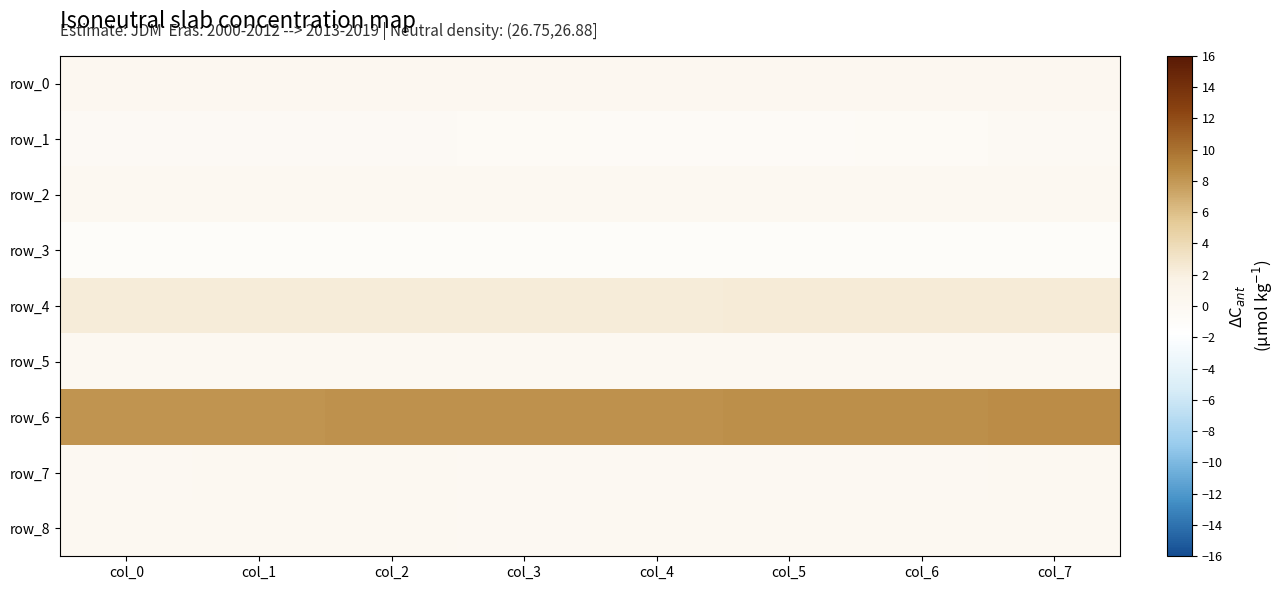

Reading left to right, list all the values displayed in this chart.

row_0: col_0=0.3	col_1=0.2	col_2=0.3	col_3=0.3	col_4=0.3	col_5=0.3	col_6=0.3	col_7=0.3
row_1: col_0=-0.3	col_1=-0.3	col_2=-0.3	col_3=-0.5	col_4=-0.6	col_5=-0.6	col_6=-0.4	col_7=-0.2
row_2: col_0=0.0	col_1=0.0	col_2=0.0	col_3=0.0	col_4=0.0	col_5=0.0	col_6=0.0	col_7=0.0
row_3: col_0=-1.1	col_1=-1.1	col_2=-1.1	col_3=-1.1	col_4=-1.1	col_5=-1.1	col_6=-1.1	col_7=-1.1
row_4: col_0=2.3	col_1=2.3	col_2=2.3	col_3=2.3	col_4=2.4	col_5=2.4	col_6=2.4	col_7=2.4
row_5: col_0=0.0	col_1=0.0	col_2=0.0	col_3=0.0	col_4=0.0	col_5=0.0	col_6=0.0	col_7=0.0
row_6: col_0=8.2	col_1=8.2	col_2=8.3	col_3=8.3	col_4=8.4	col_5=8.4	col_6=8.4	col_7=8.5
row_7: col_0=-0.0	col_1=0.0	col_2=0.0	col_3=-0.0	col_4=-0.0	col_5=-0.0	col_6=-0.0	col_7=0.0
row_8: col_0=0.0	col_1=0.1	col_2=0.1	col_3=-0.0	col_4=0.1	col_5=0.1	col_6=0.0	col_7=0.0